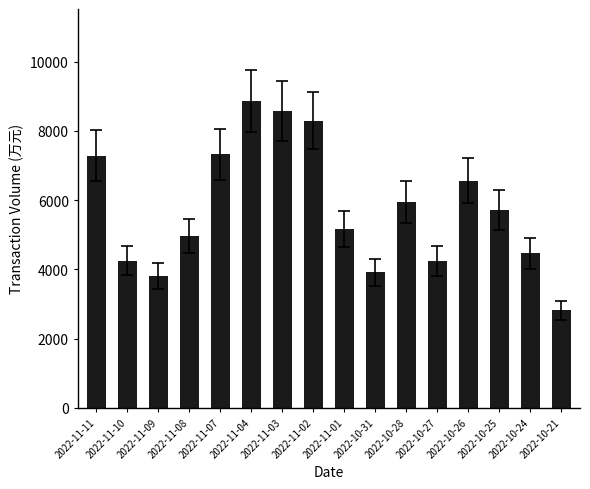

What is the change in value from 2022-11-08 to 2022-10-25?

+758